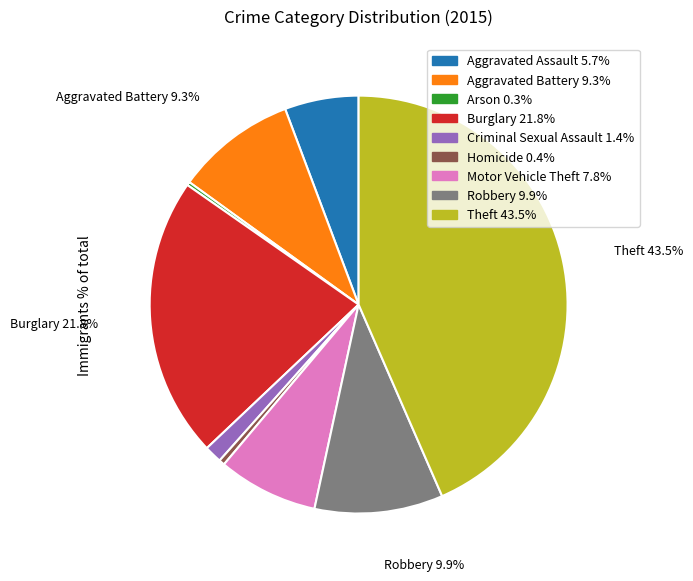

Which slice is the largest?

Theft